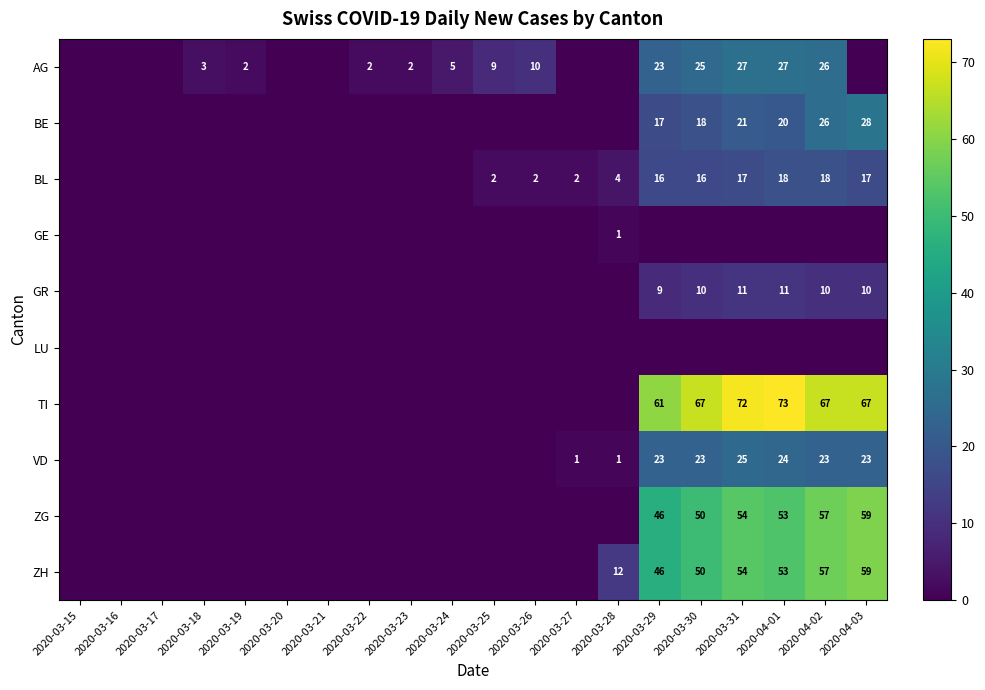

The value of ZH at 2020-03-28 is 12. True or false?

True